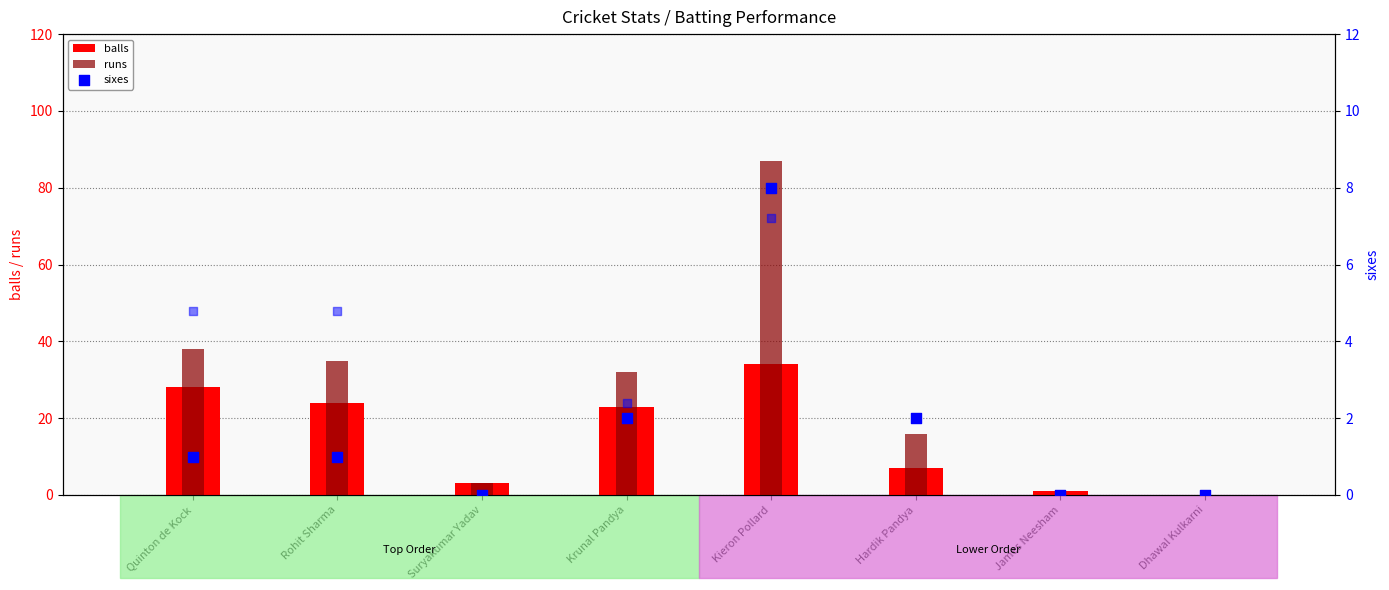

Which series has the largest Y range (max minus min)?

runs